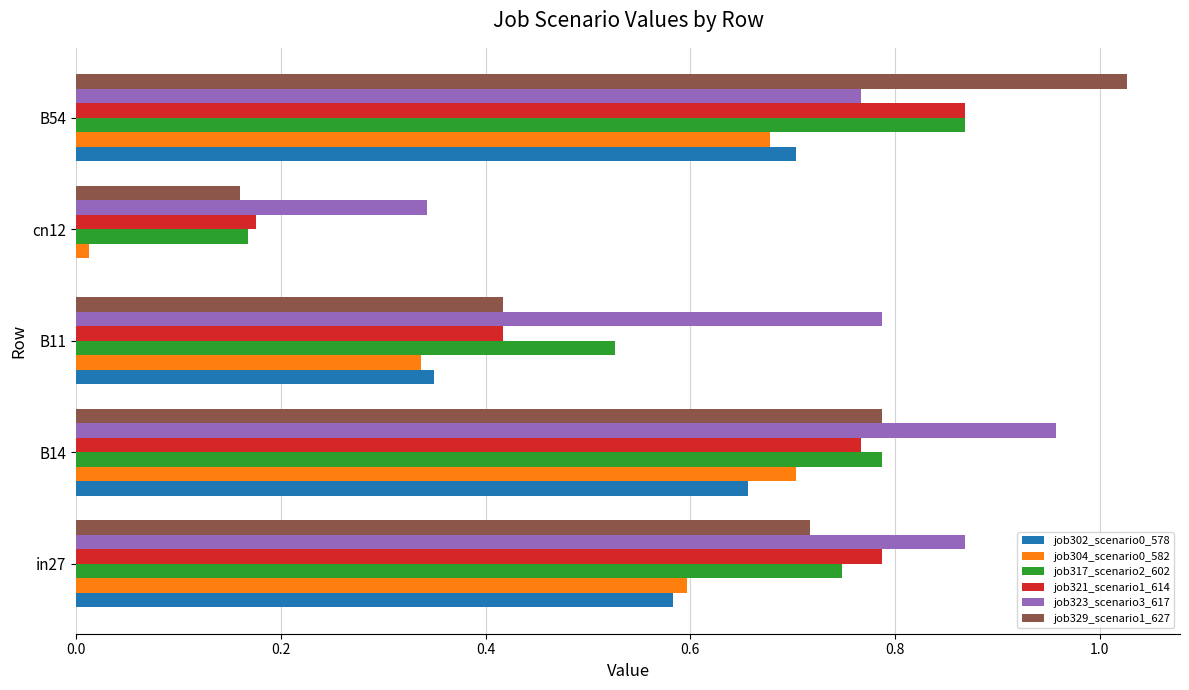

What is the total value across all series at B14?

4.7